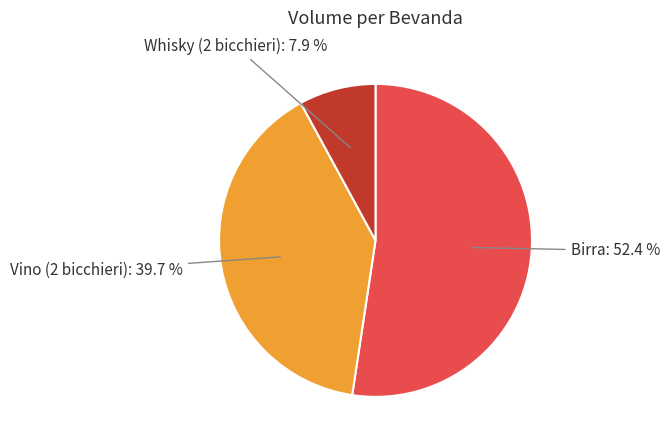

Does any single category account for the majority?

Yes